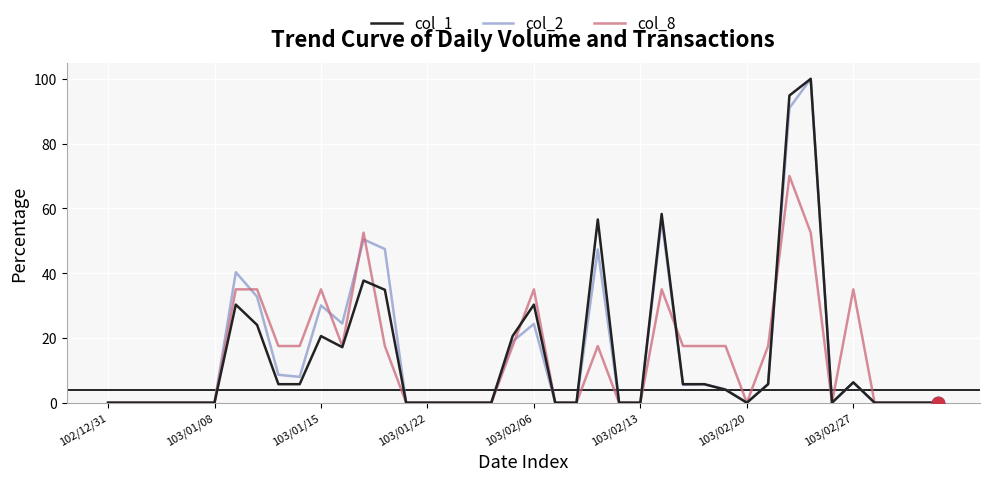

At how many categories does at least one series exceed 32?

11